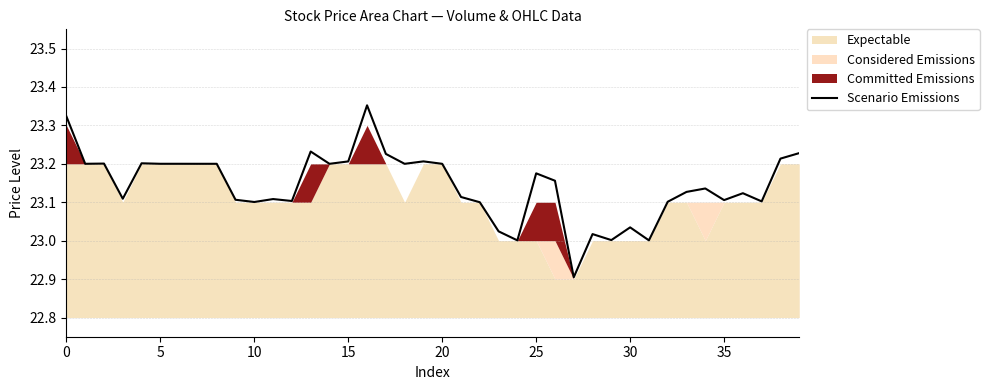

What is the value of the 6th point from the left?

23.2